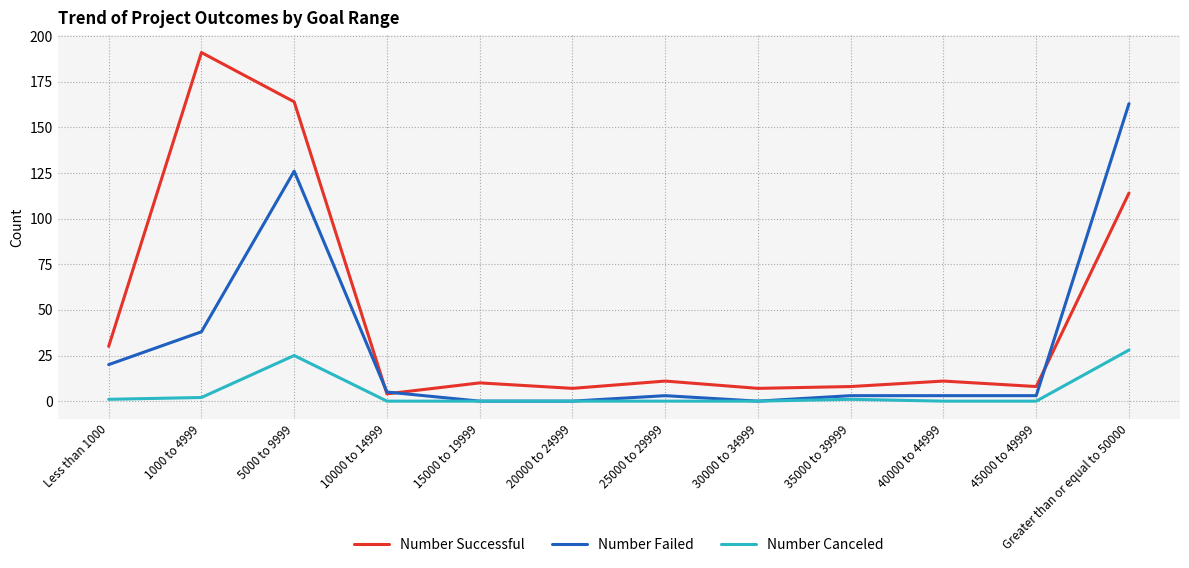

What is the sum of the Number Canceled values at 15000 to 19999 and 1000 to 4999?

2